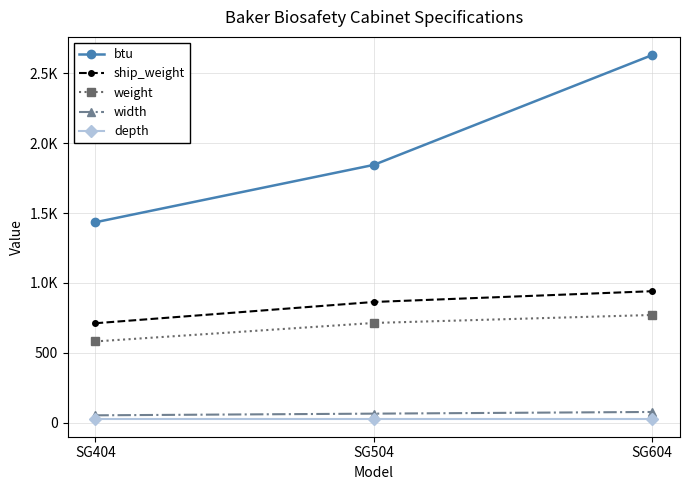

Rank the categories by btu value from lowest to highest.

SG404, SG504, SG604